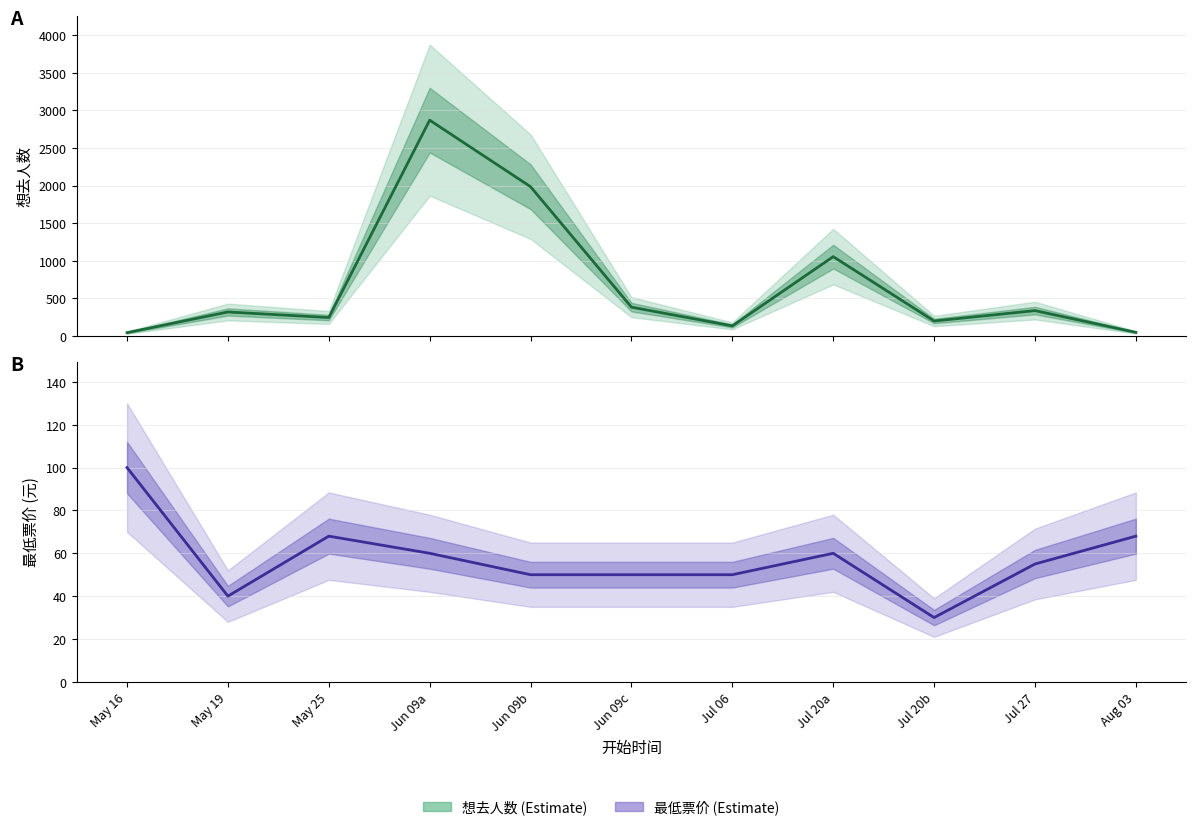

How many categories are shown in the chart?

11